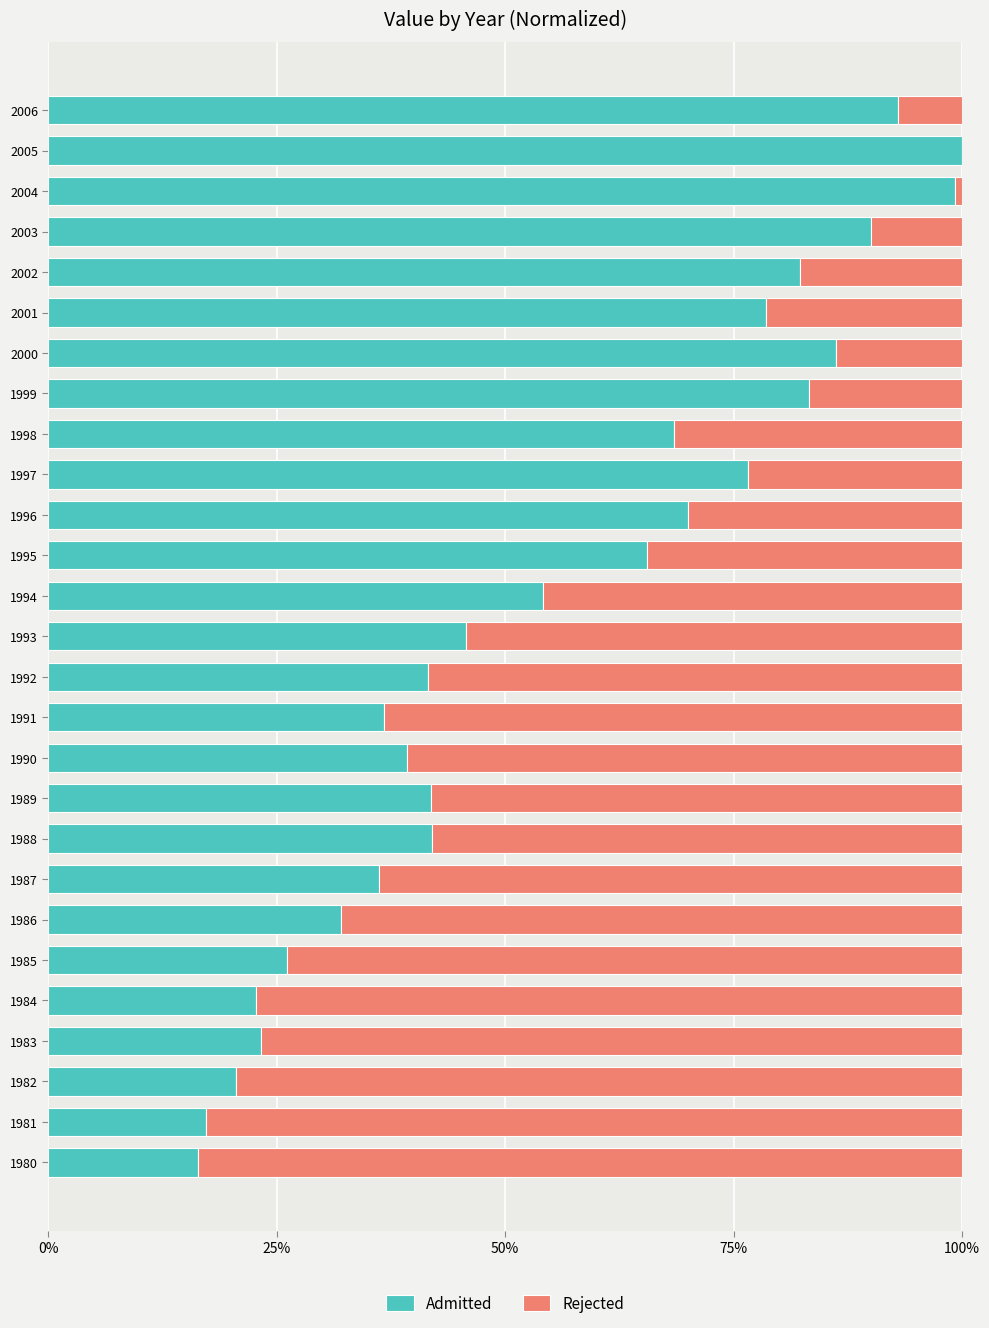

What are all the series names shown in the legend?

Admitted, Rejected